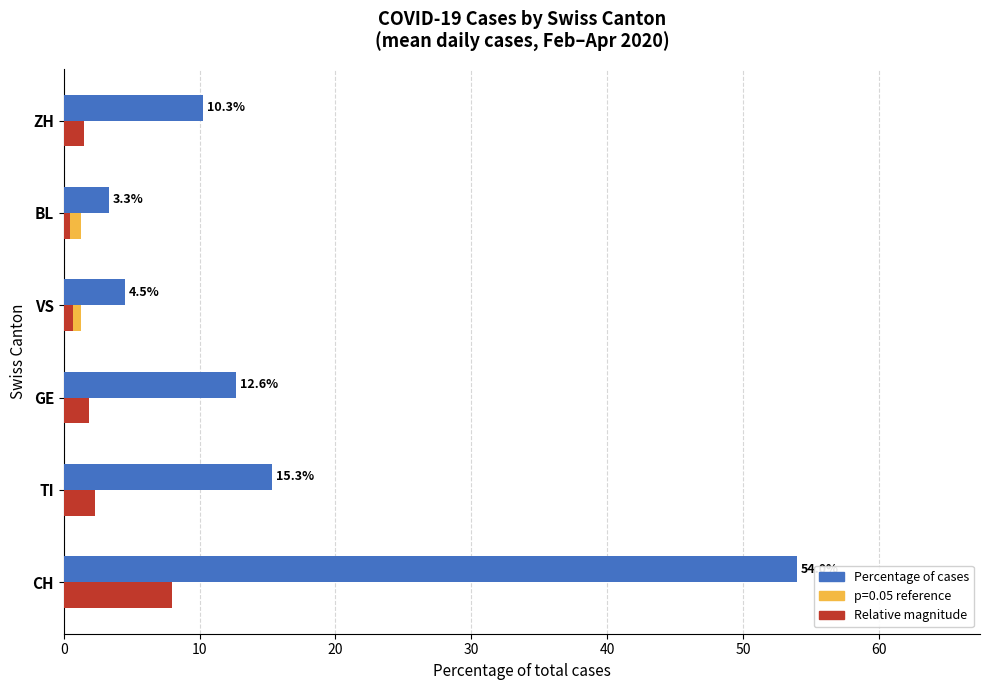

What is the maximum value for Relative magnitude?

8.0